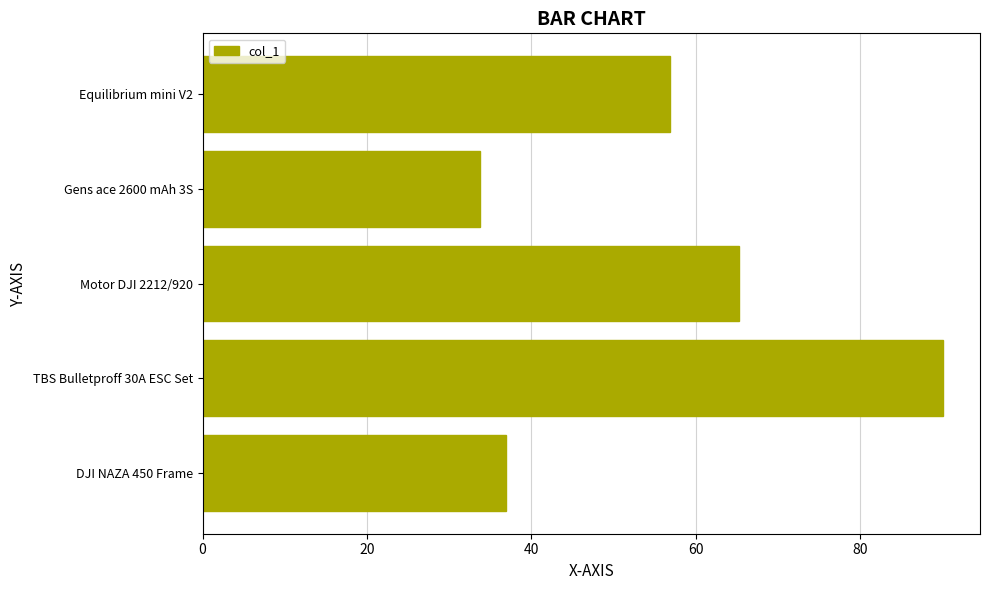

What is the approximate value at Motor DJI 2212/920?

65.2